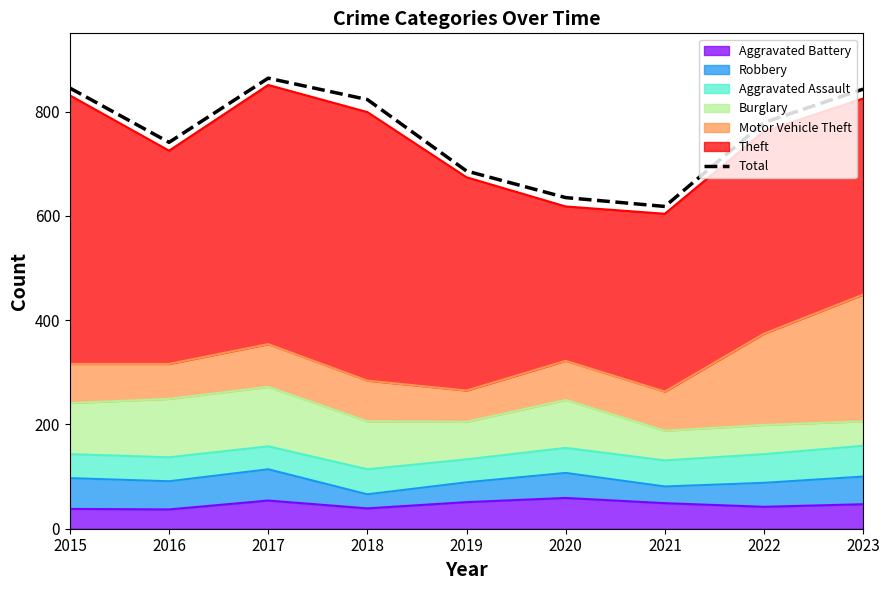

Reading left to right, list all the values displayed in this chart.

845	741	864	823	686	635	618	779	843